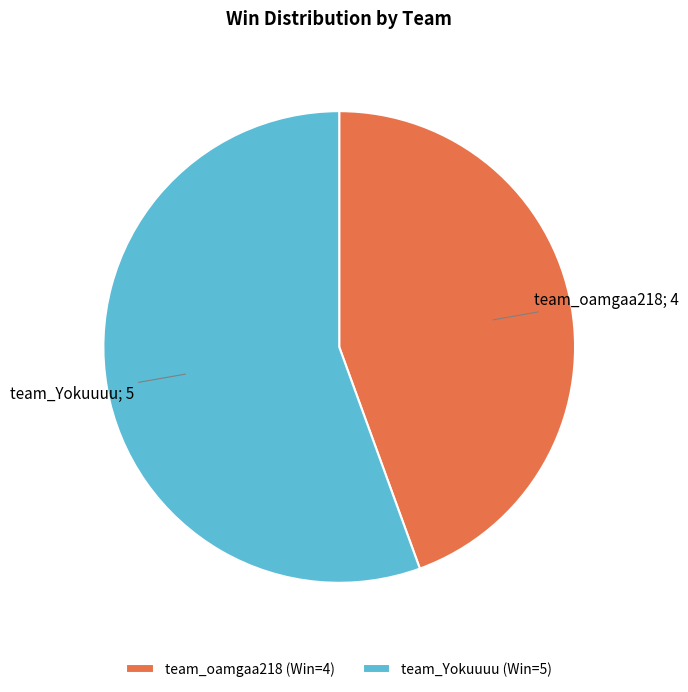

Which slice is the smallest?

team_oamgaa218